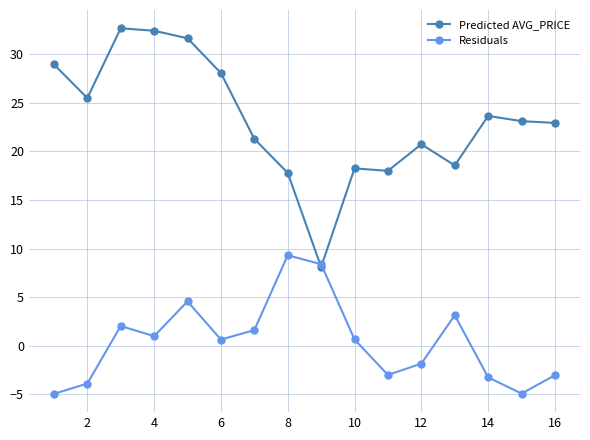

What are all the series names shown in the legend?

Predicted AVG_PRICE, Residuals